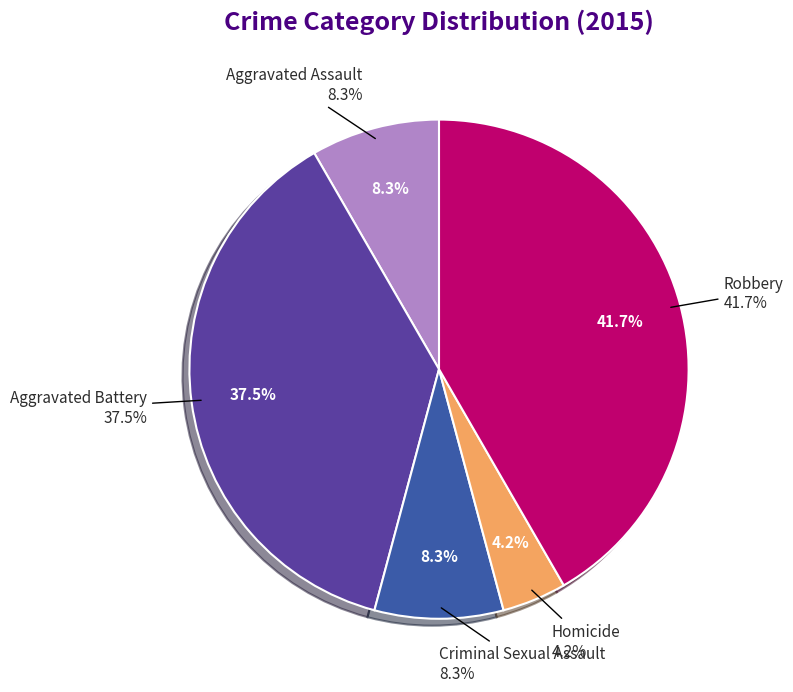

Which slice is the largest?

Robbery